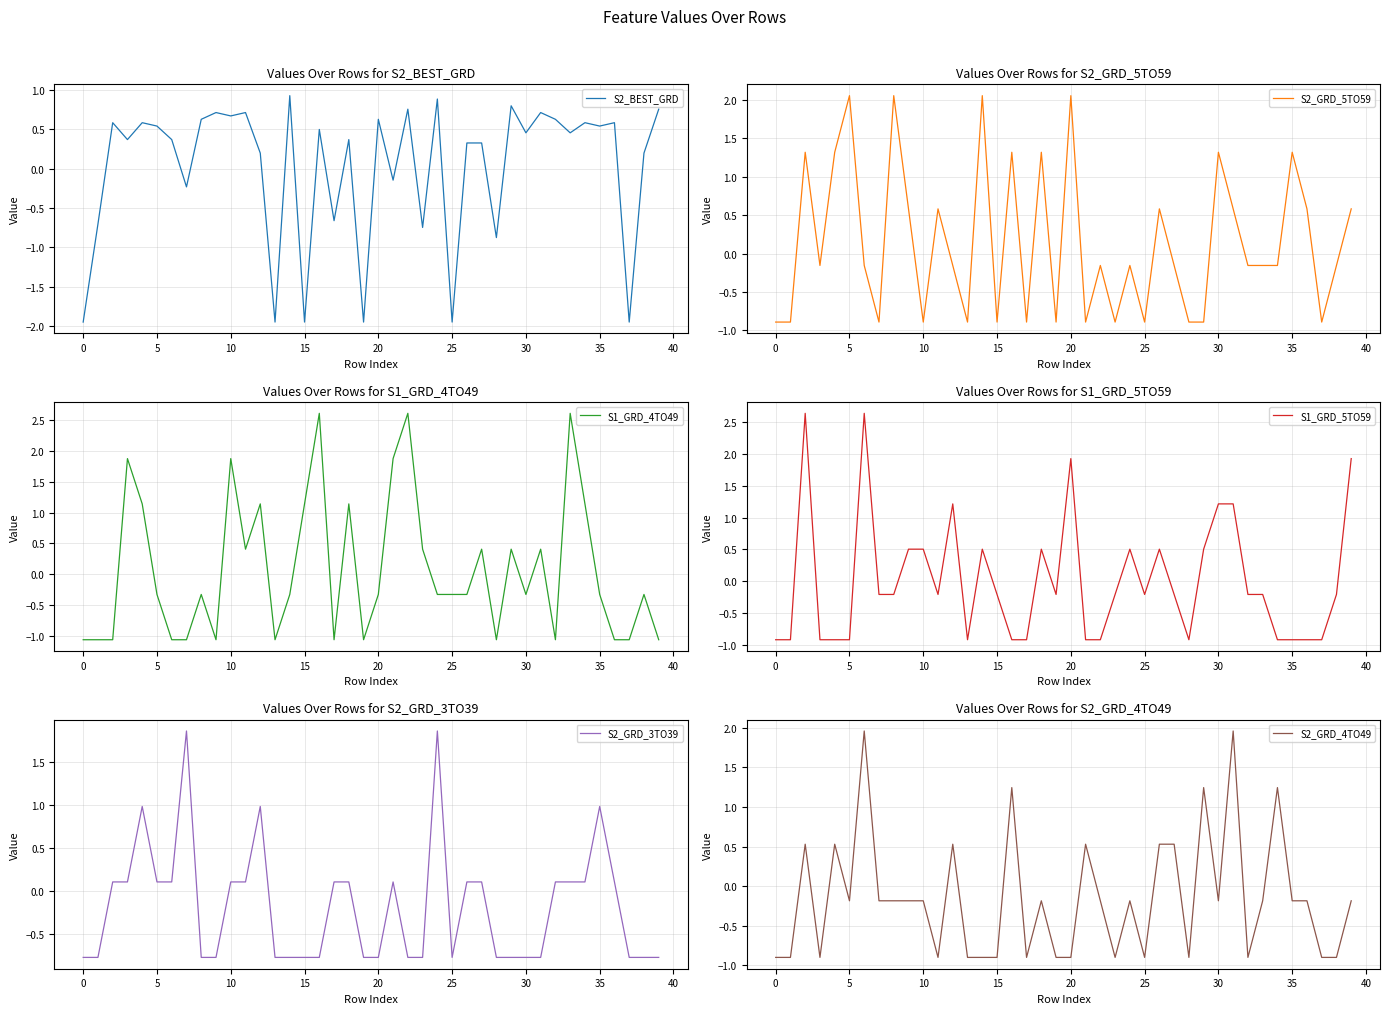

The value of S2_GRD_4TO49 at 25 is -0.9. True or false?

True